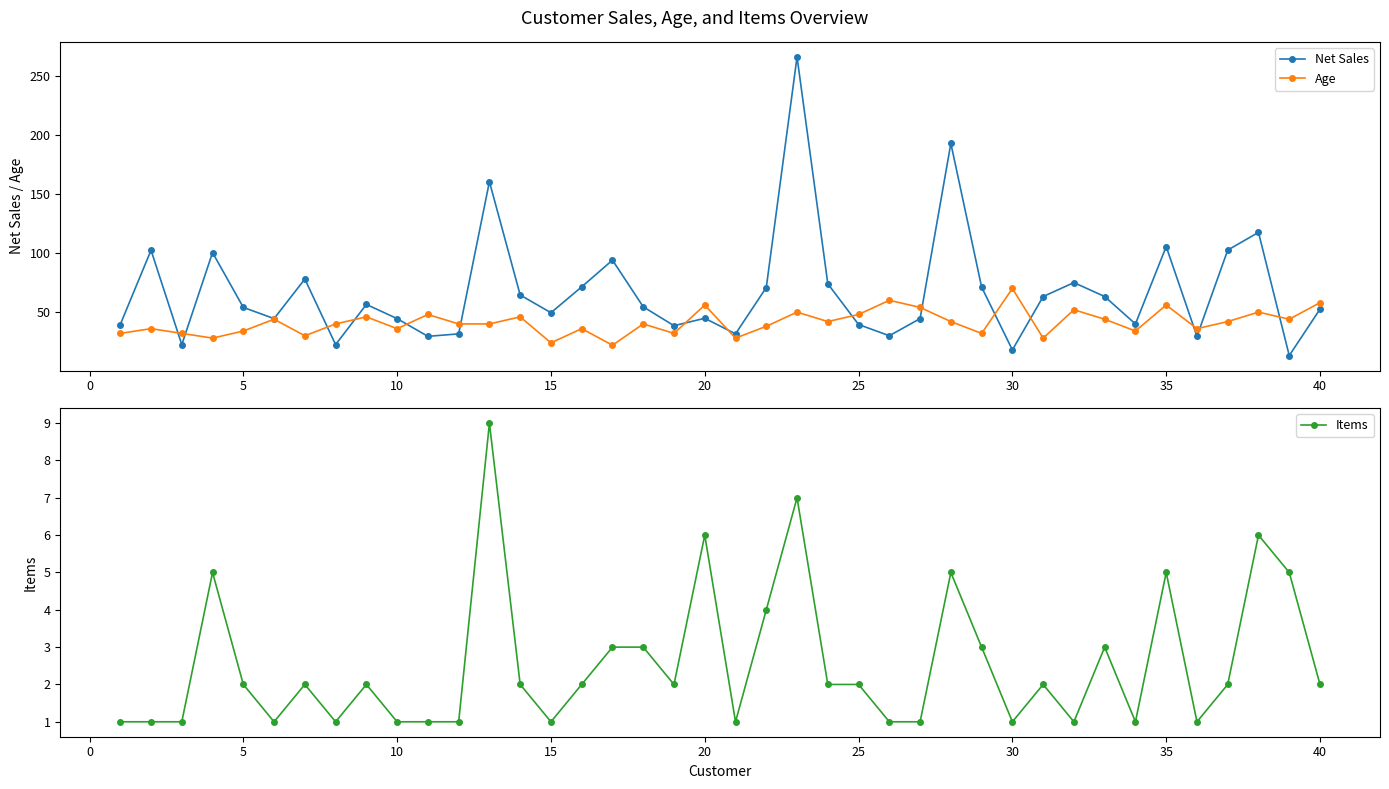

Which category has the highest value in the Age series?

30